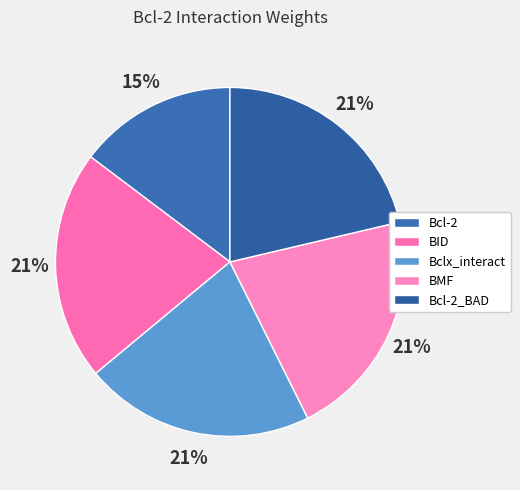

What is the ratio of the value at Bcl-2 to the value at BMF?

0.7